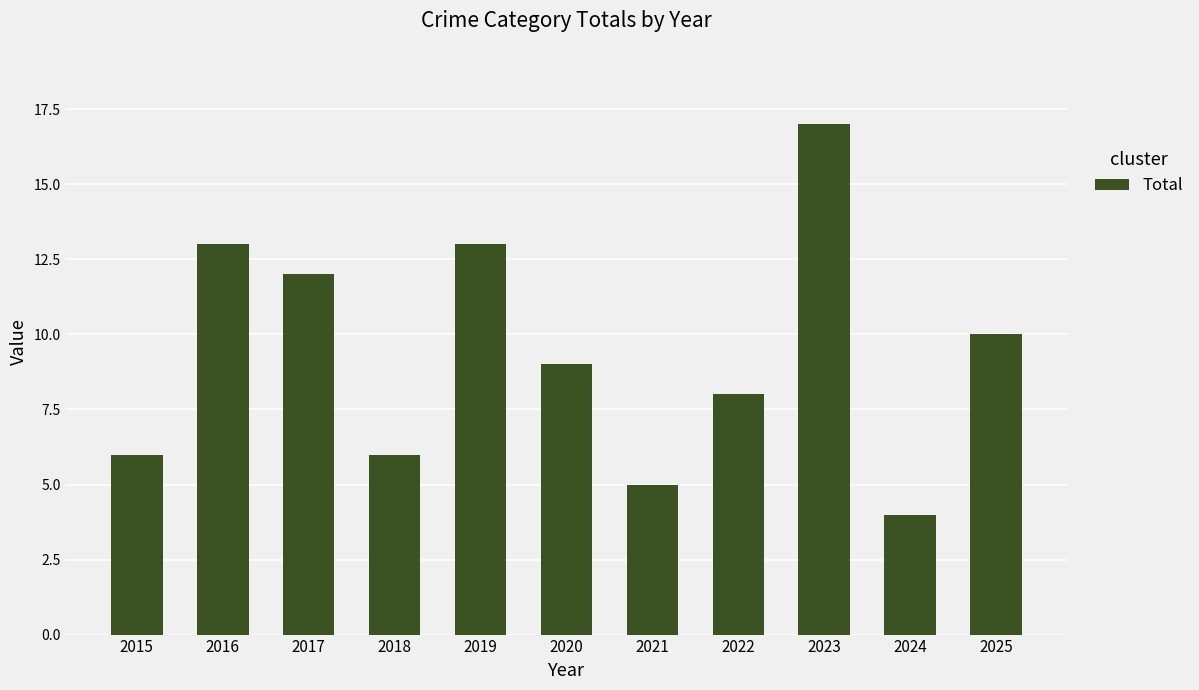

What is the value of the 5th bar from the left?

13